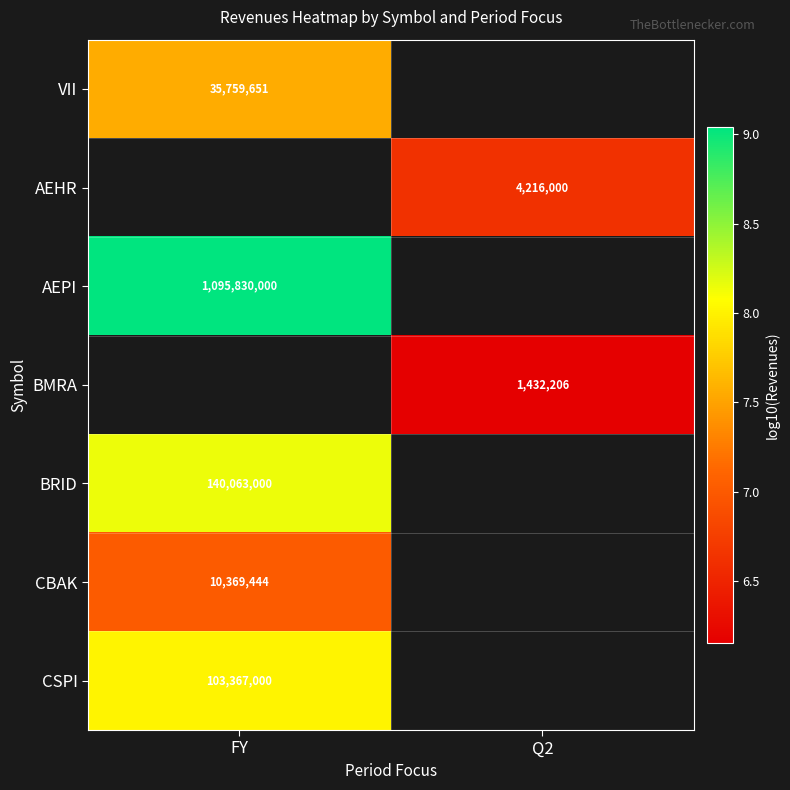

What is the maximum value shown in the chart?

9.0